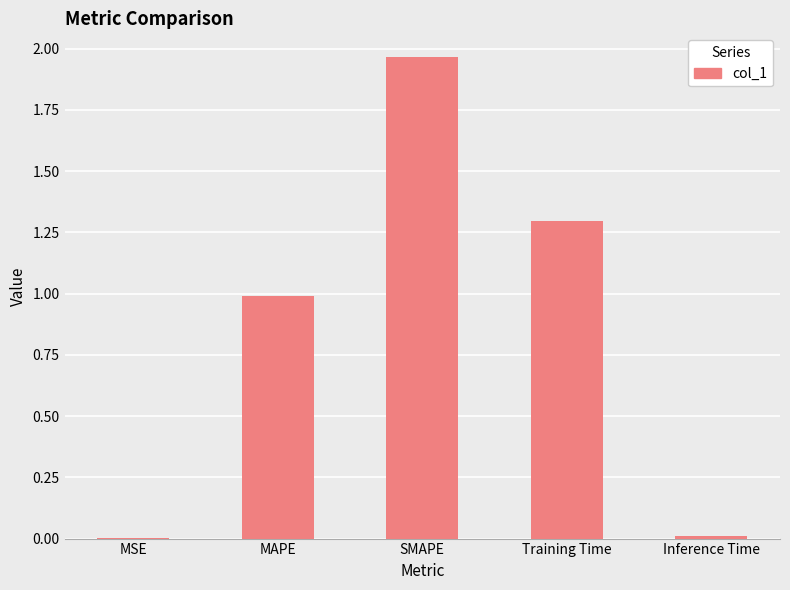

True or false: the data shows 1.0 at MAPE.

True